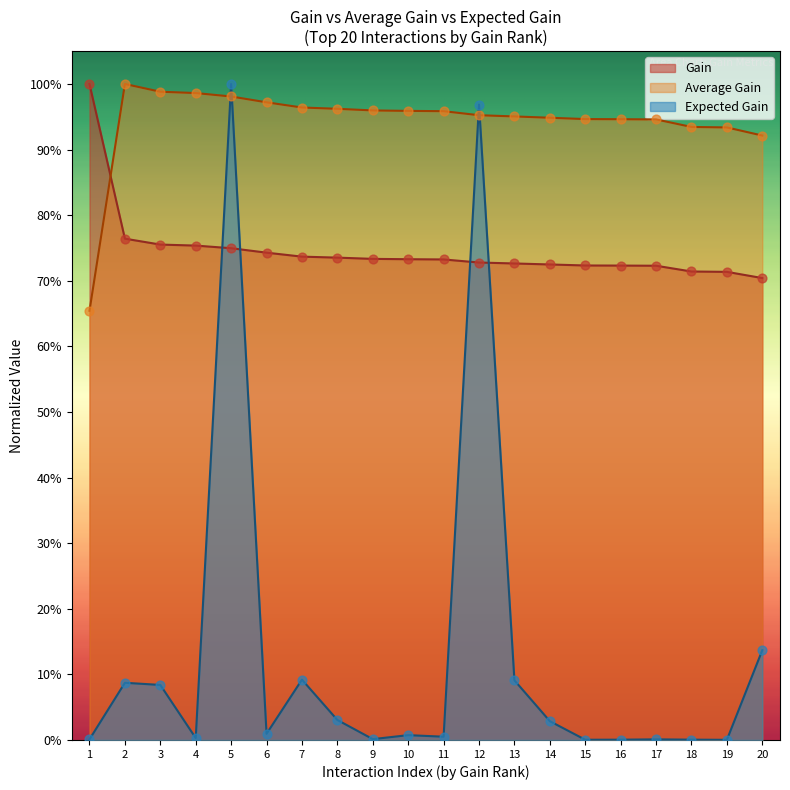

What are all the series names shown in the legend?

Gain, Average Gain, Expected Gain